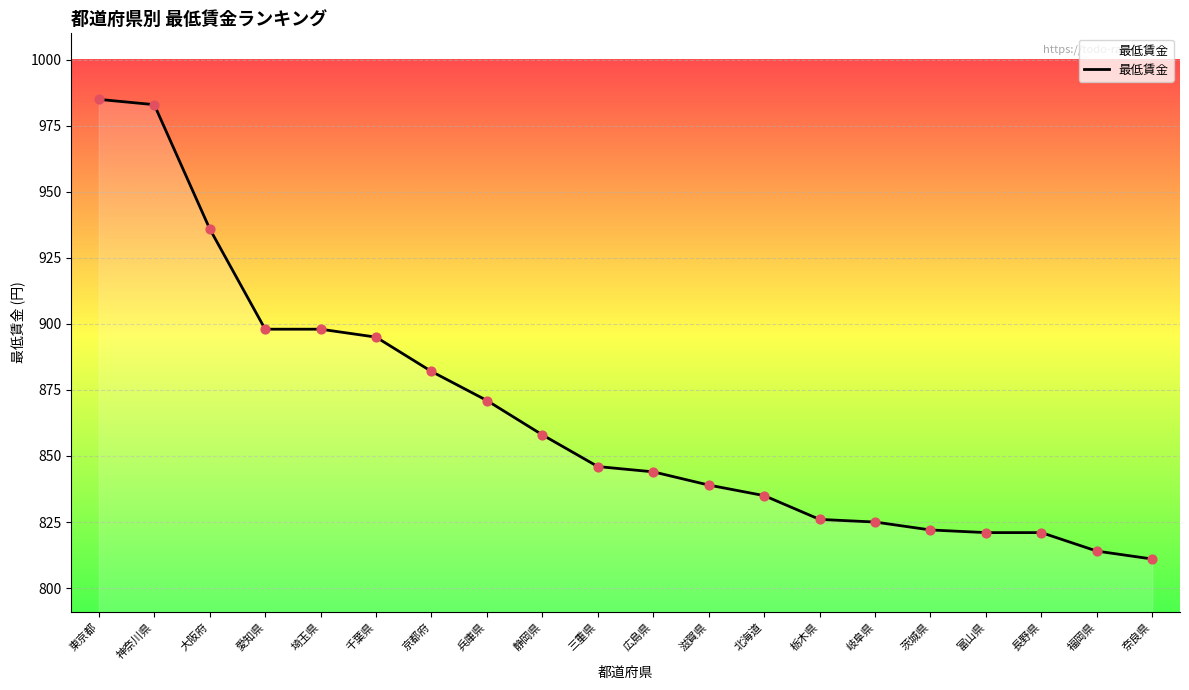

Which has a higher value, 福岡県 or 栃木県?

栃木県